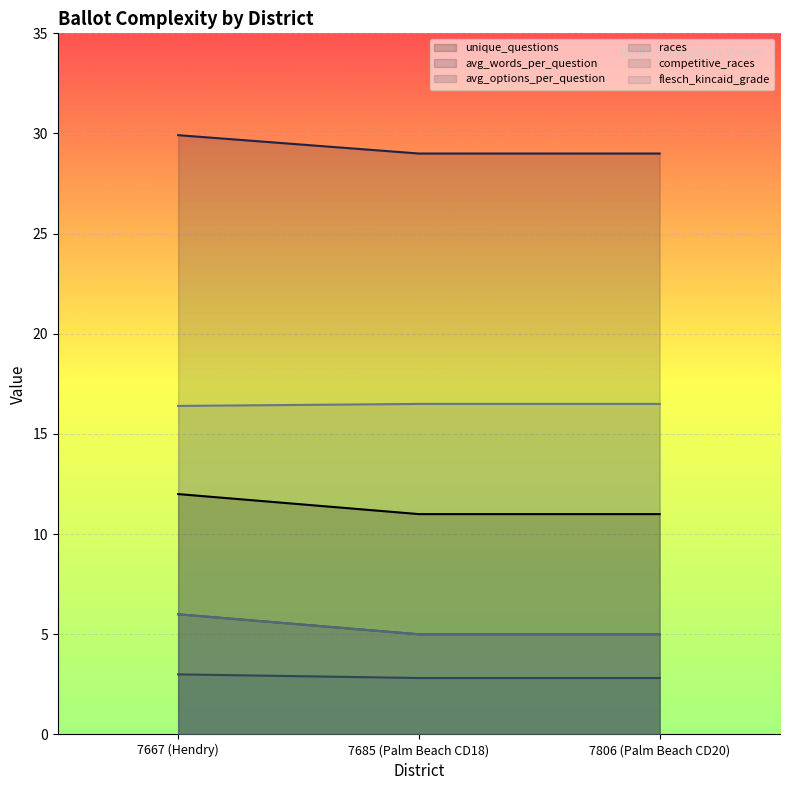

At which category is the sum across all series the highest?

7667 (Hendry)